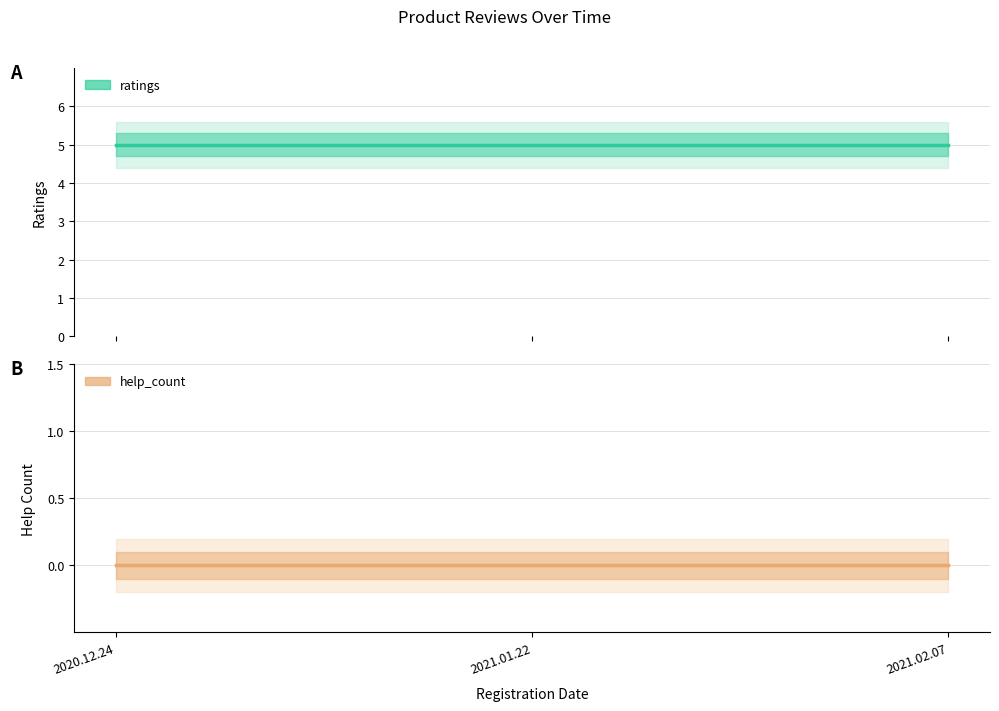

Which category has the lowest value across all series?

2020.12.24